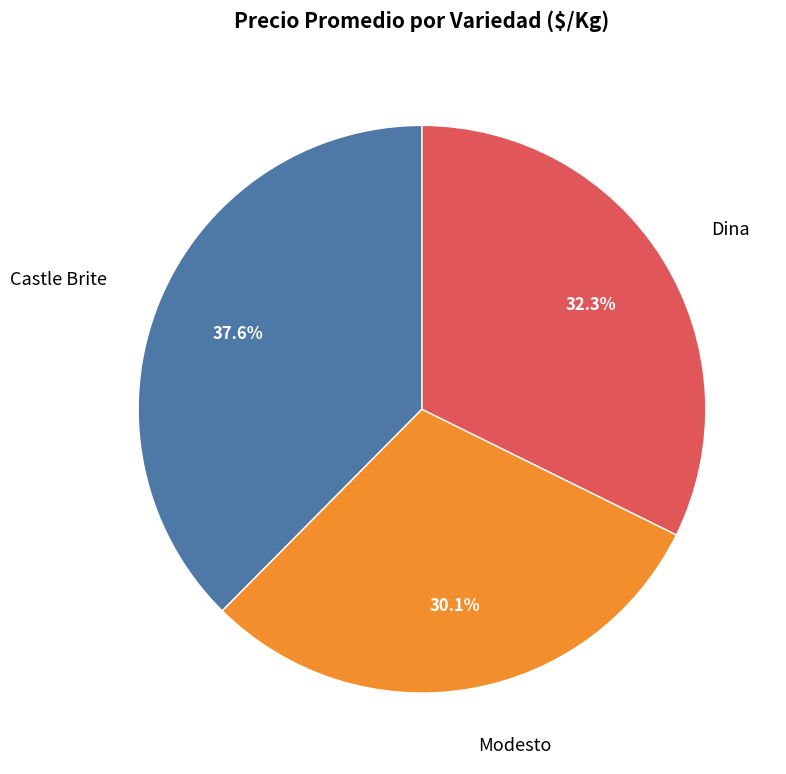

Rank the categories by value from highest to lowest.

Castle Brite, Dina, Modesto